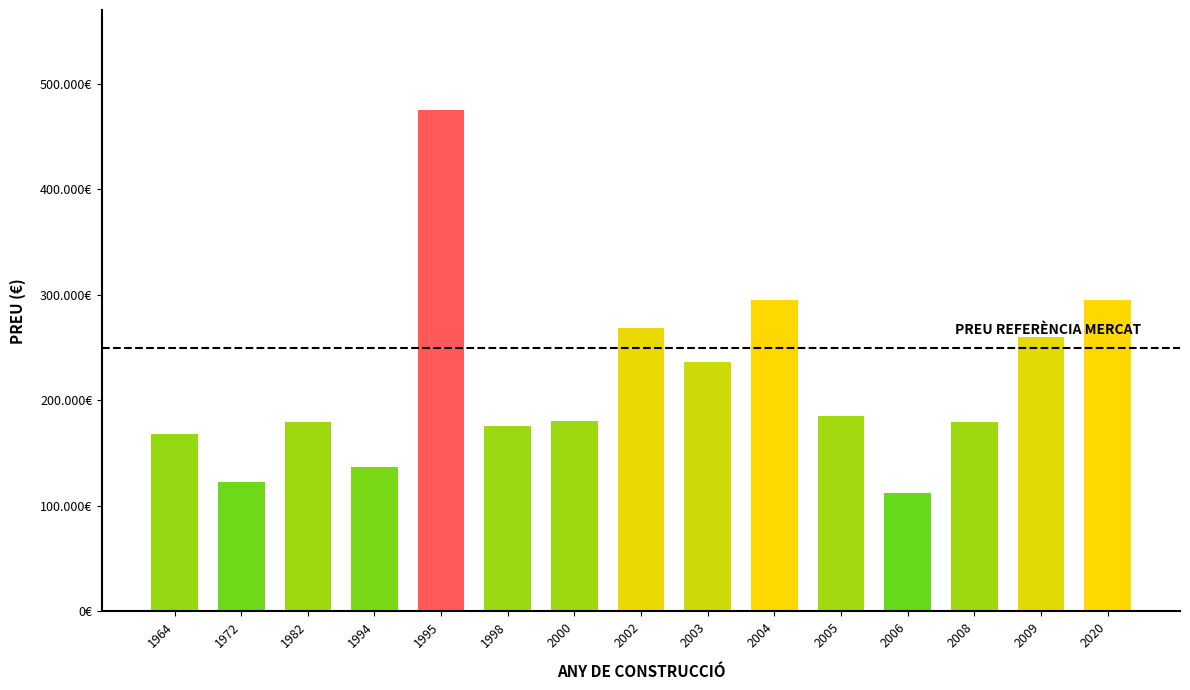

What is the difference between the maximum and minimum values?

363000